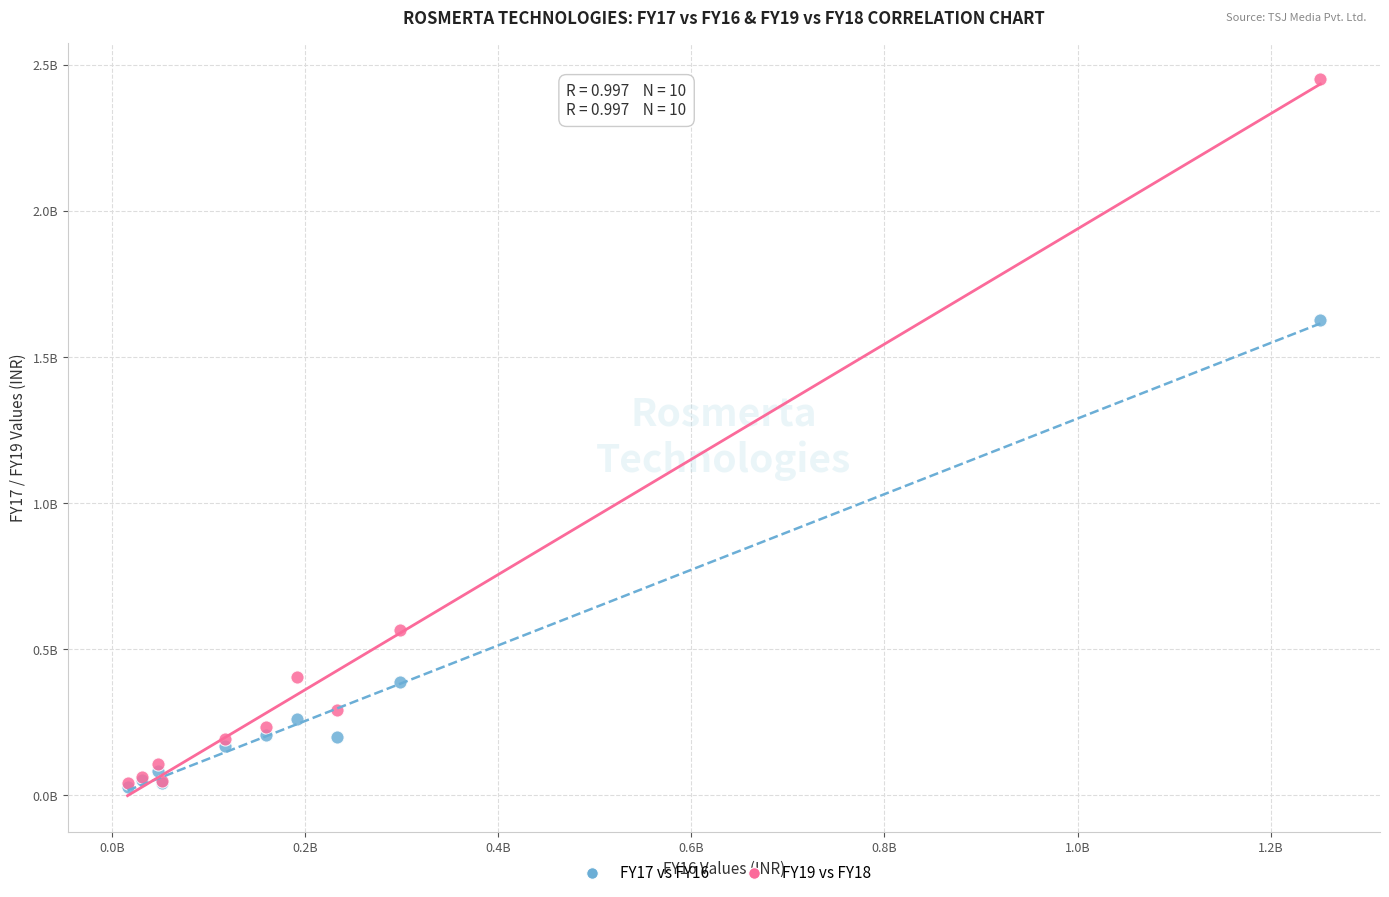

What are all the series names shown in the legend?

FY17 vs FY16, FY19 vs FY18